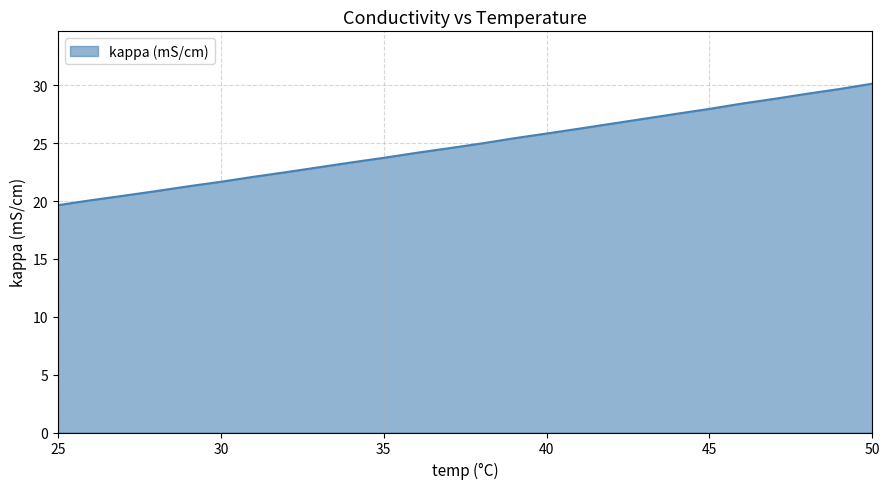

What is the difference between the maximum and minimum values?

10.5